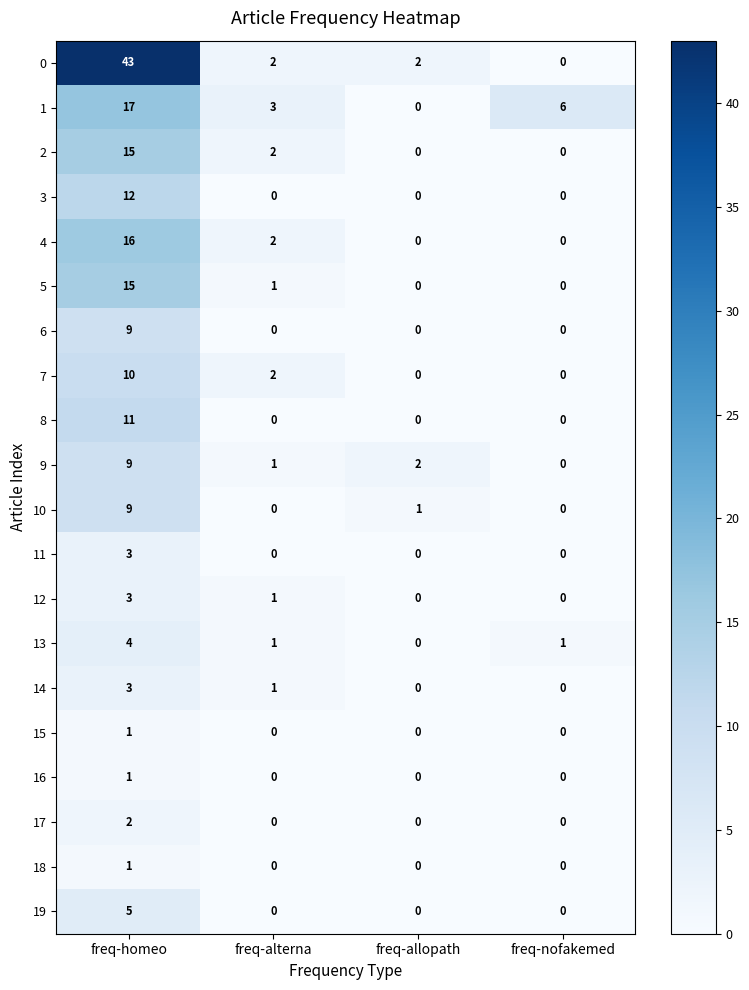

At how many categories does at least one series exceed 18?

1